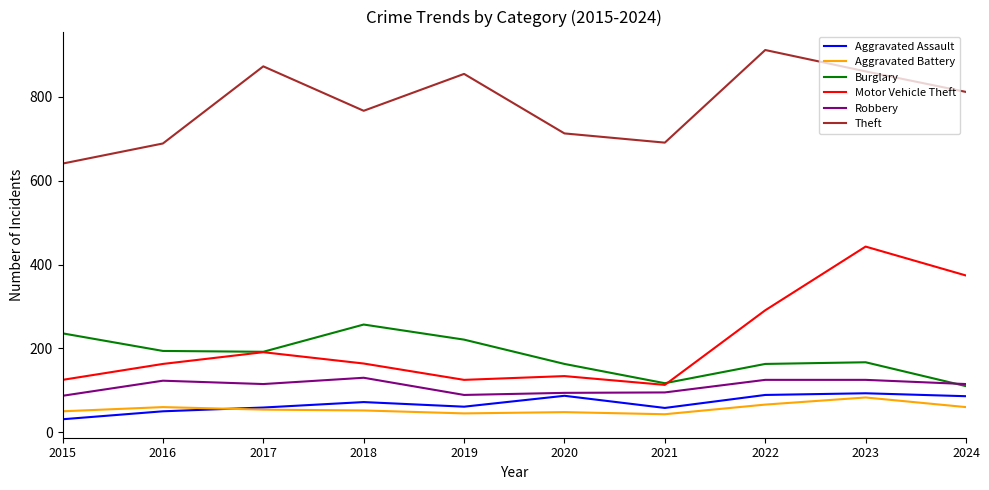

Is the value of Robbery at 2022 greater than the value of Motor Vehicle Theft at 2021?

Yes